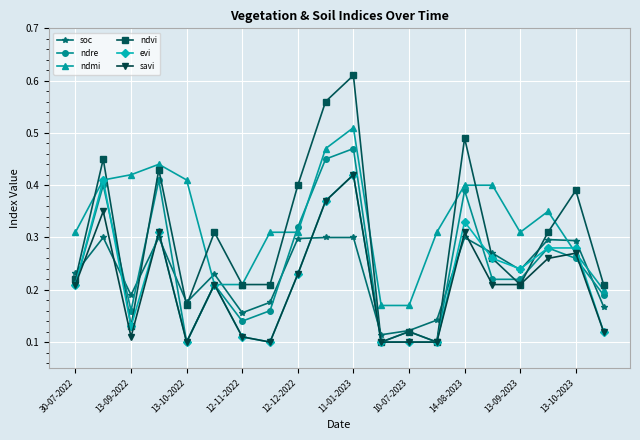

Count the savi values in the range 0 to 1.

20